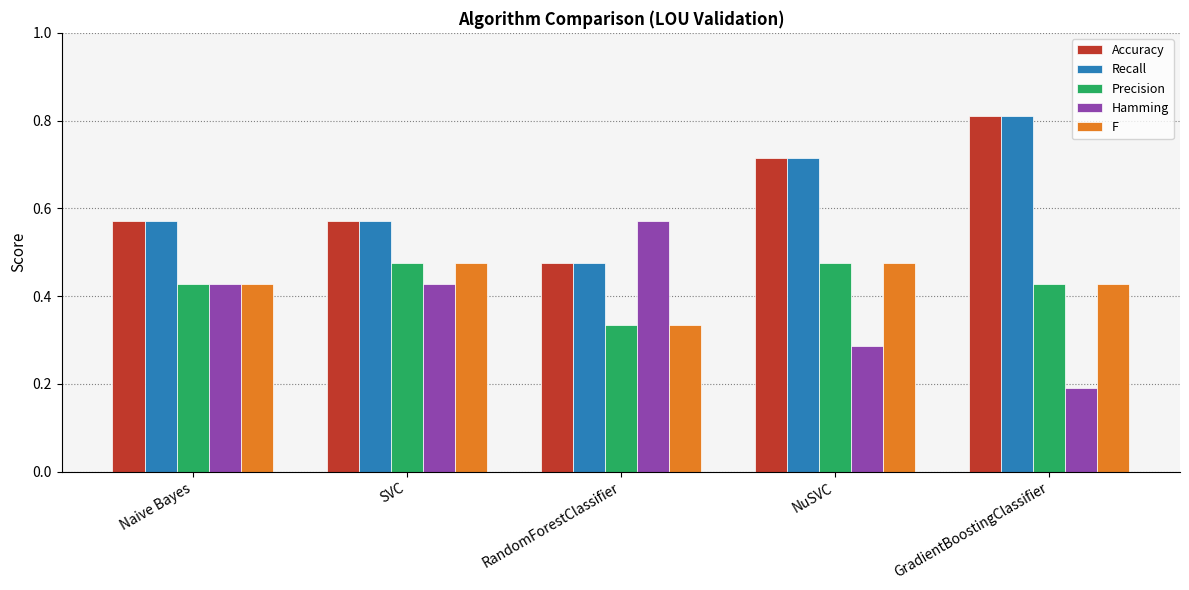

How many bars are there in total?

25